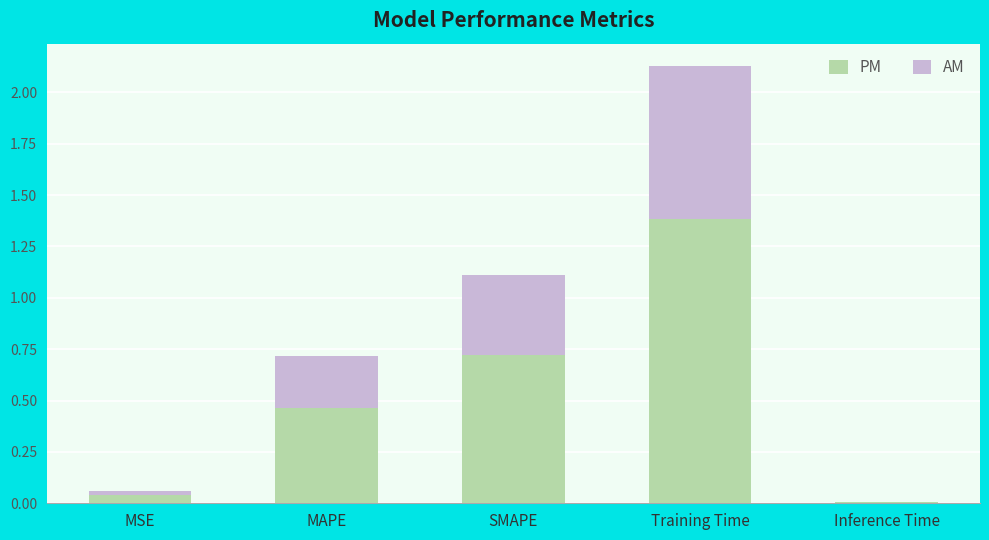

Is it true that PM equals 0.5 at SMAPE?

False